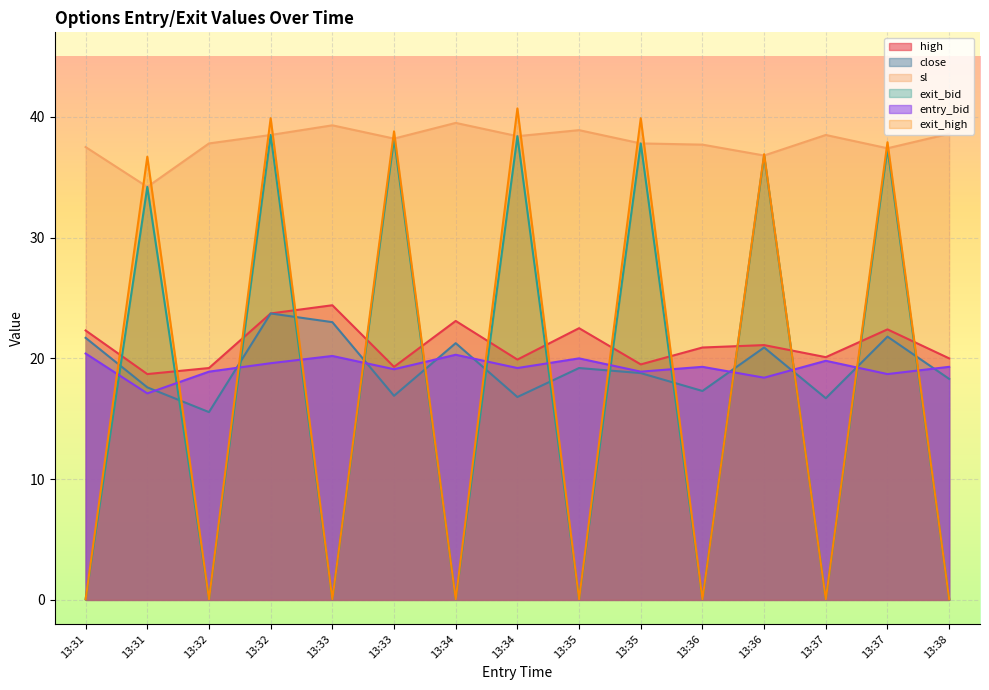

What is the value of the entry_bid point at the 3rd from the left?

18.9